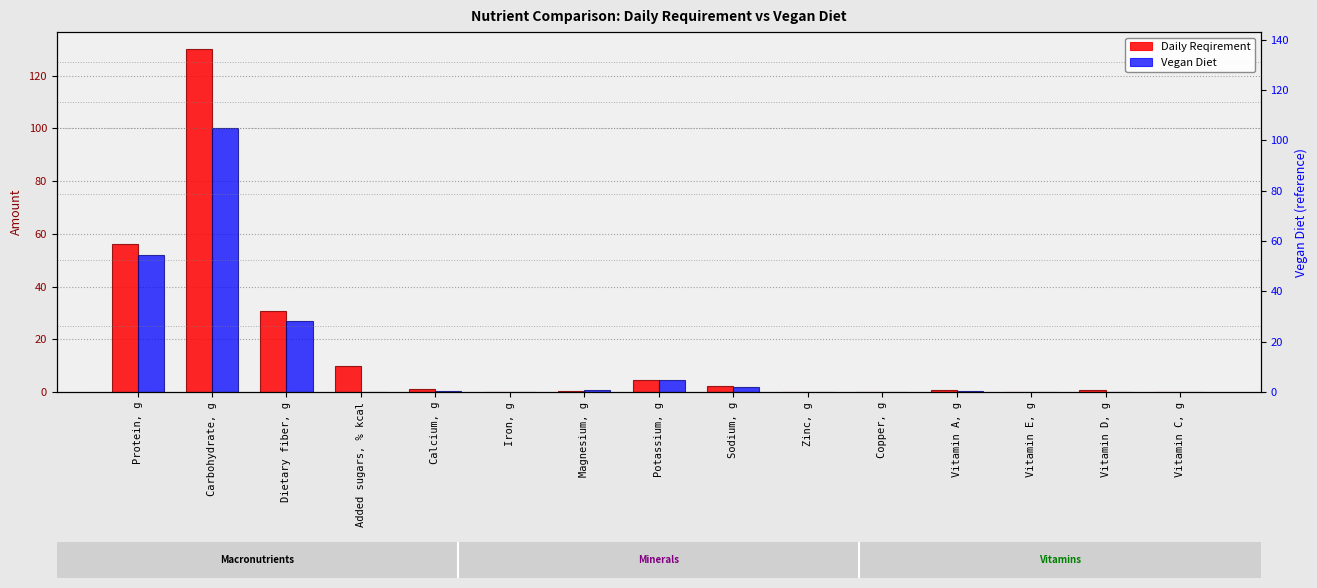

List the series in order of their overall mean, highest first.

Daily Reqirement, Vegan Diet